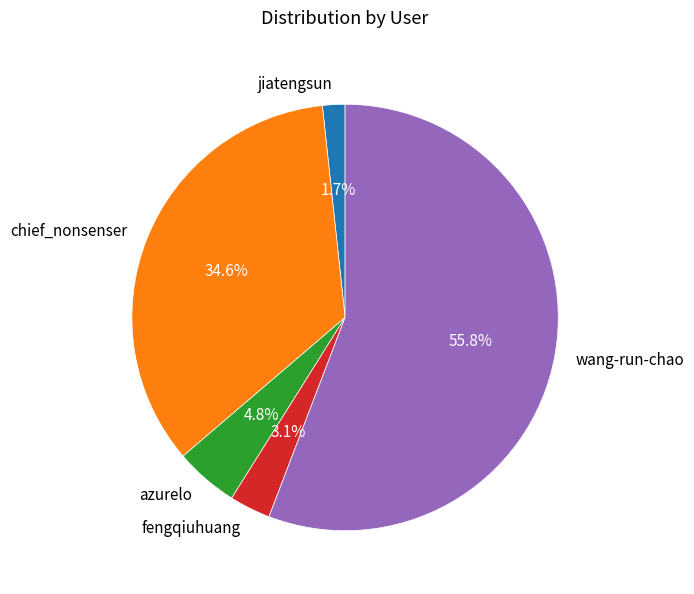

How many segments does this pie chart have?

5